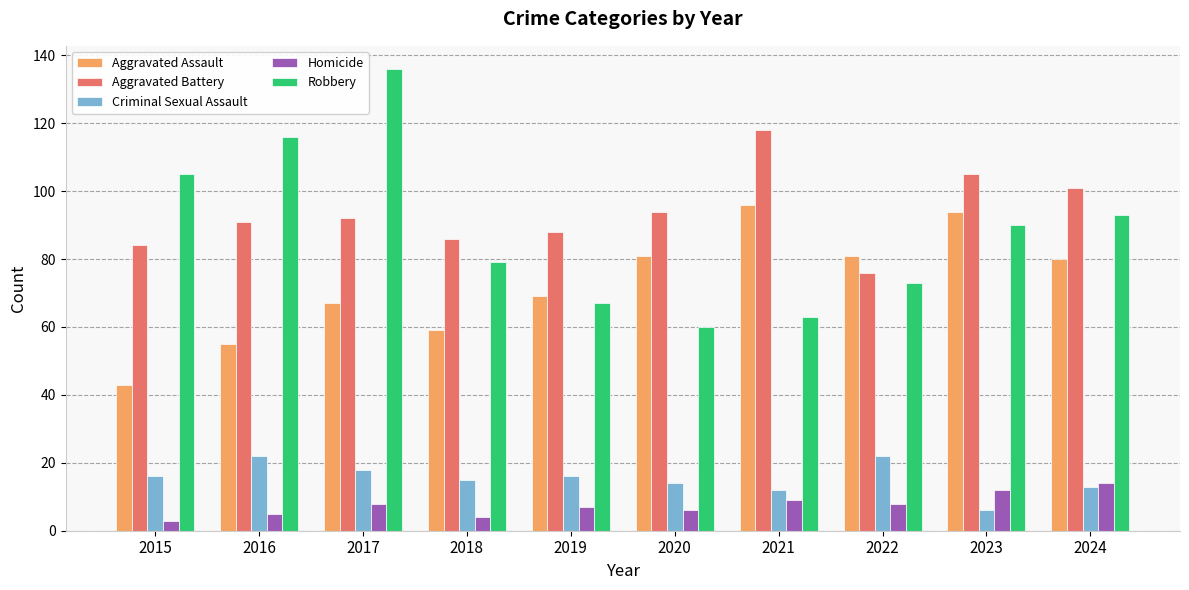

Rank the series at 2018 from lowest to highest value.

Homicide, Criminal Sexual Assault, Aggravated Assault, Robbery, Aggravated Battery